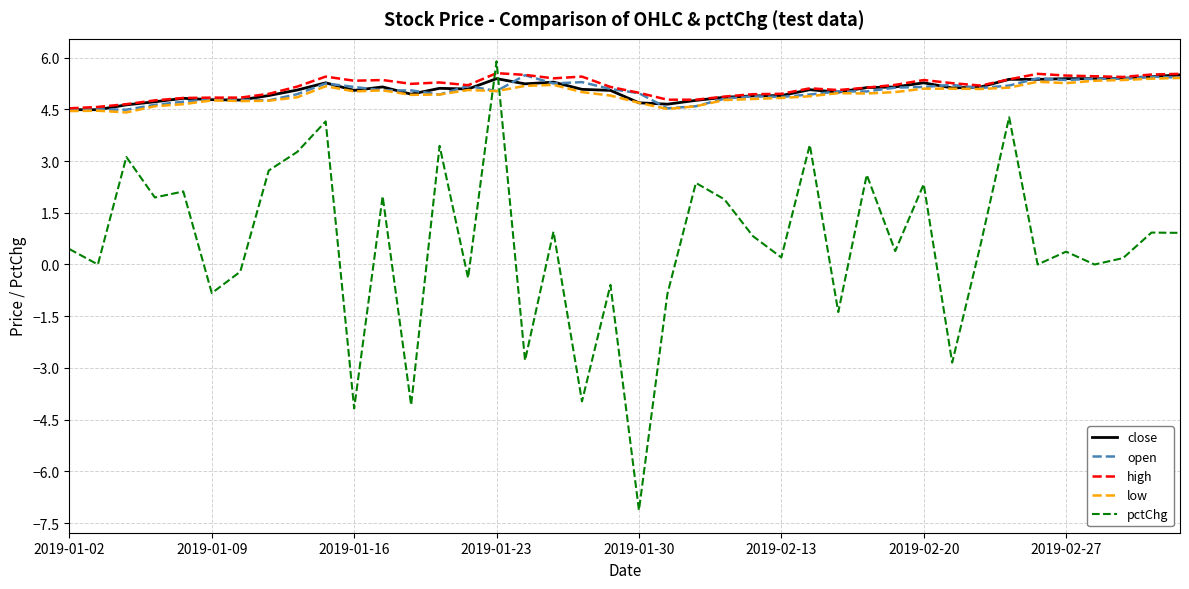

How many lines are shown in the chart?

5